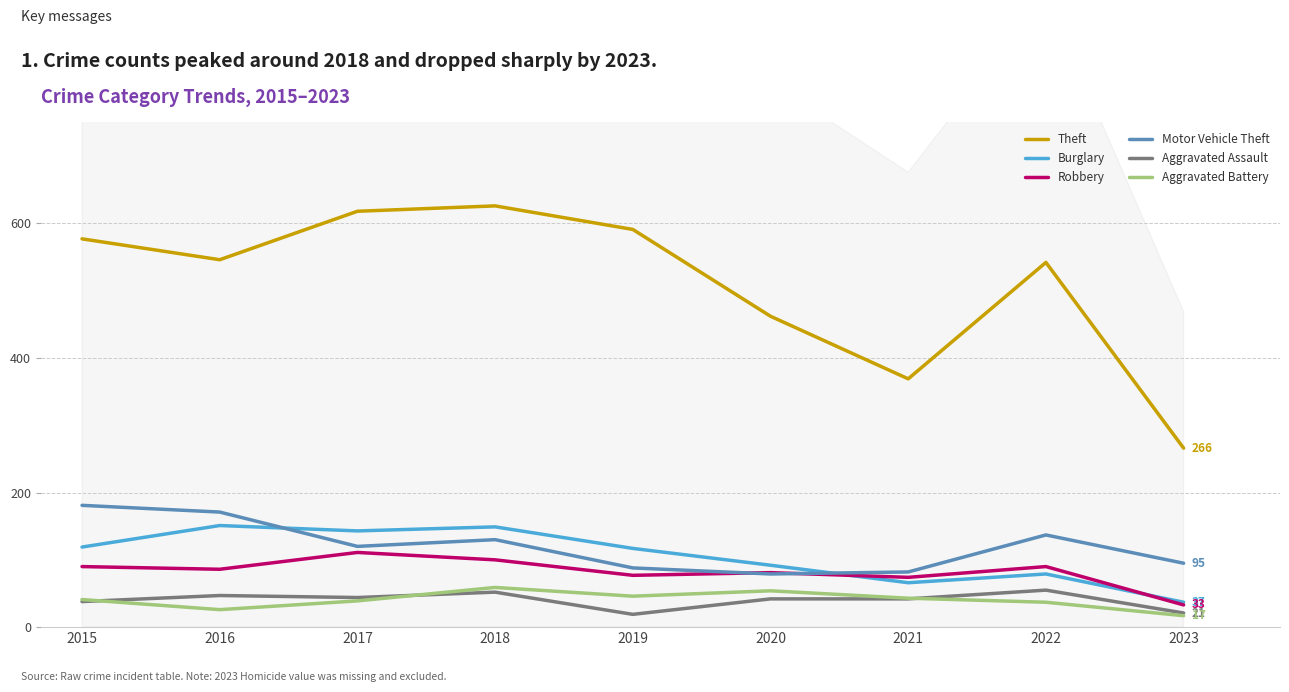

Which series has the largest range (max minus min)?

Theft